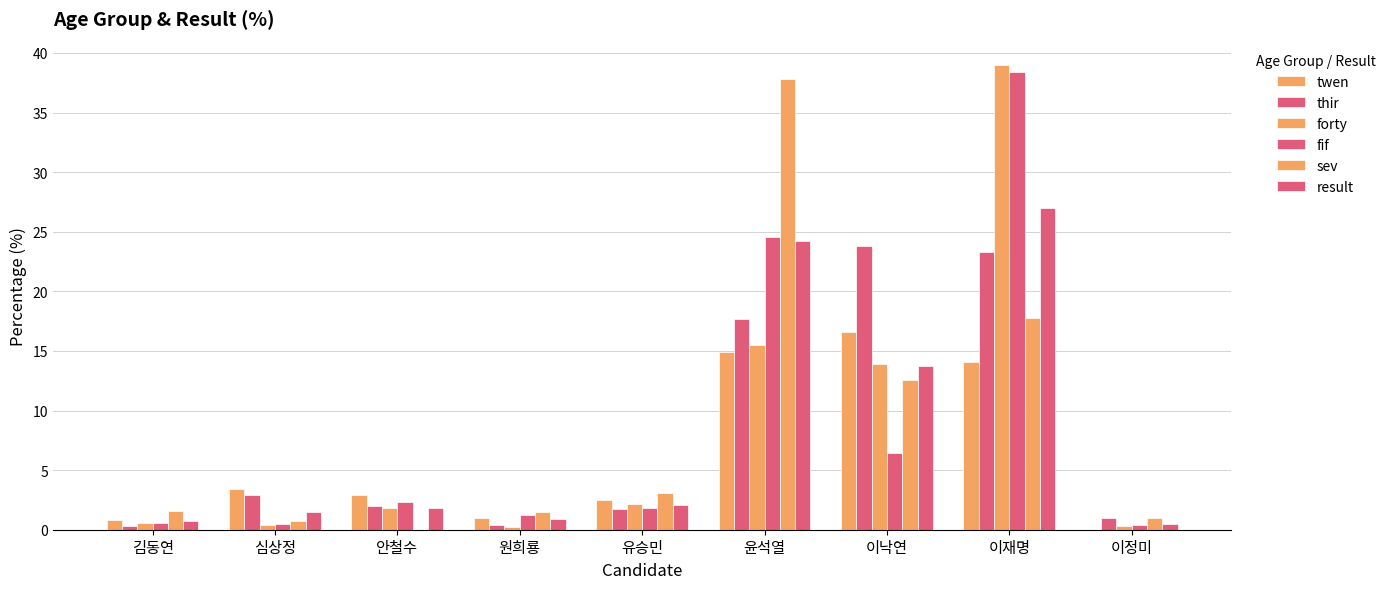

Are the bars horizontal?

No